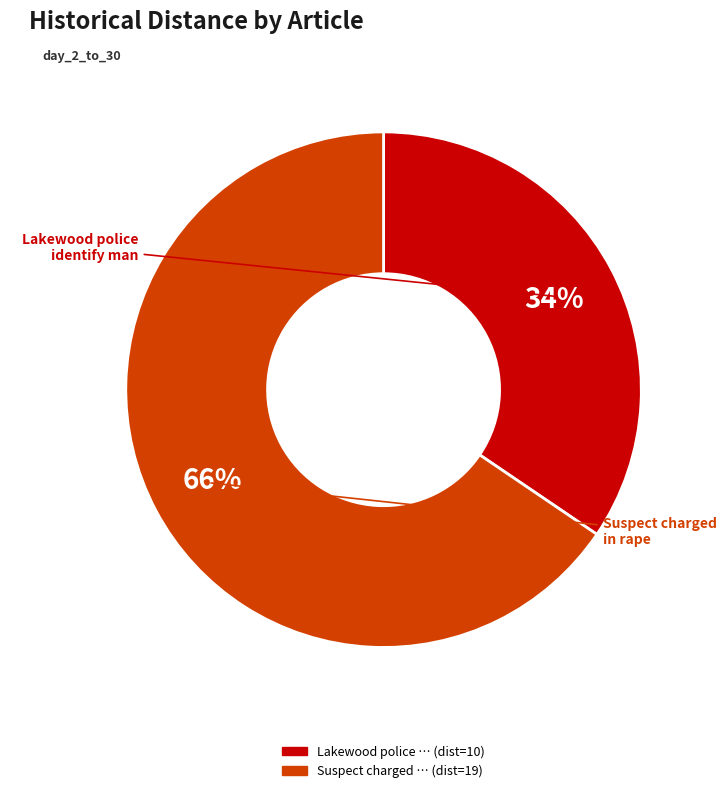

Count the number of slices in the pie.

2